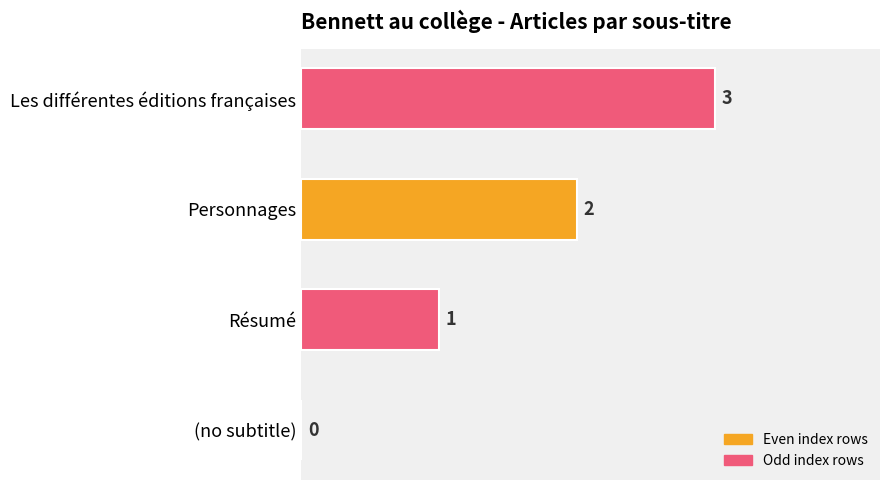

The chart shows a value of 2 at Personnages. True or false?

True